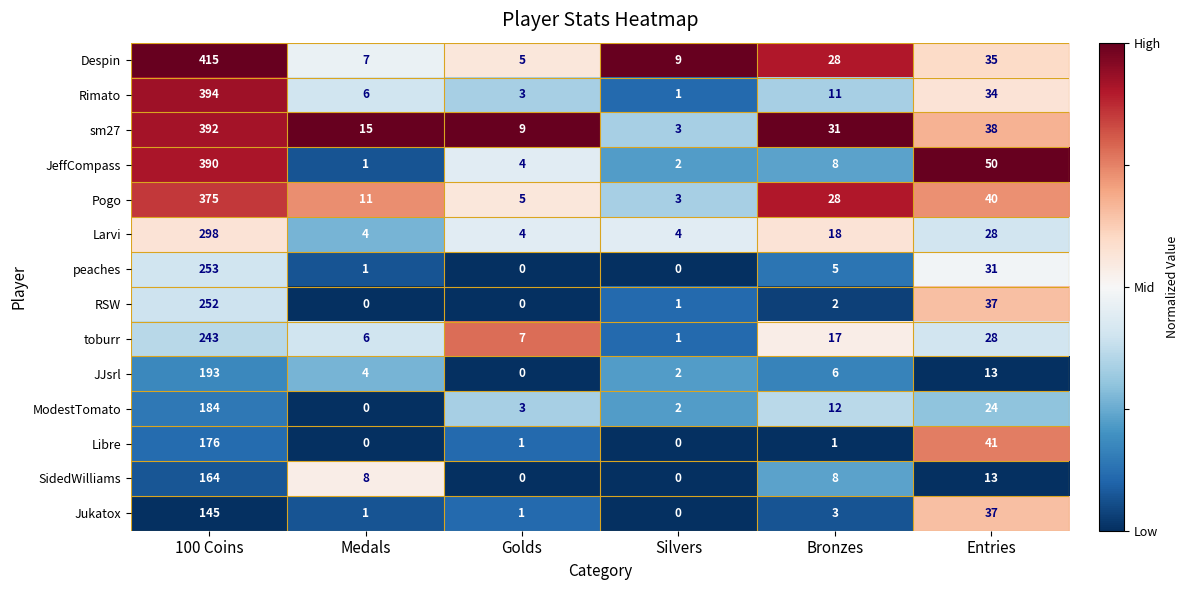

Which category has the highest value in the peaches series?

100 Coins